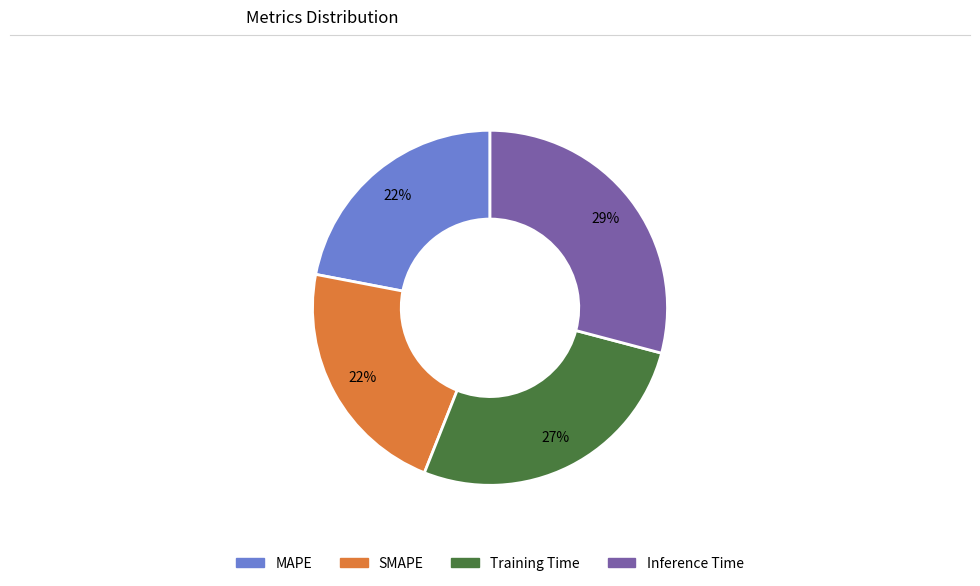

Between Inference Time and SMAPE, which is larger?

Inference Time